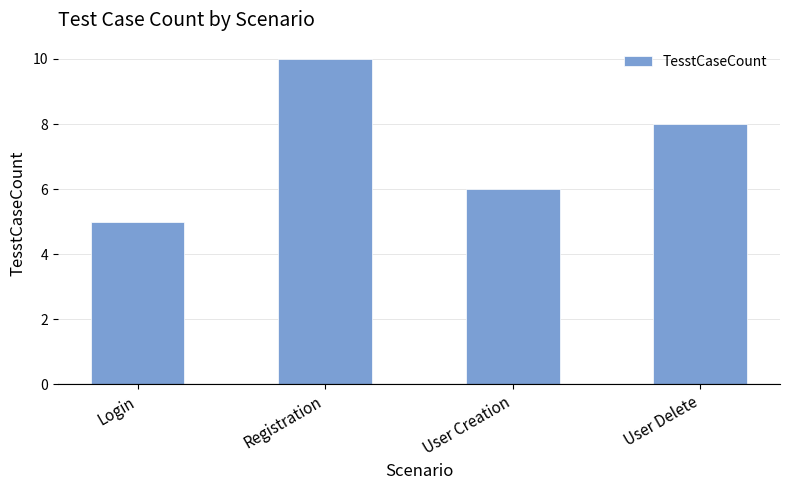

What is the approximate value at User Delete?

8